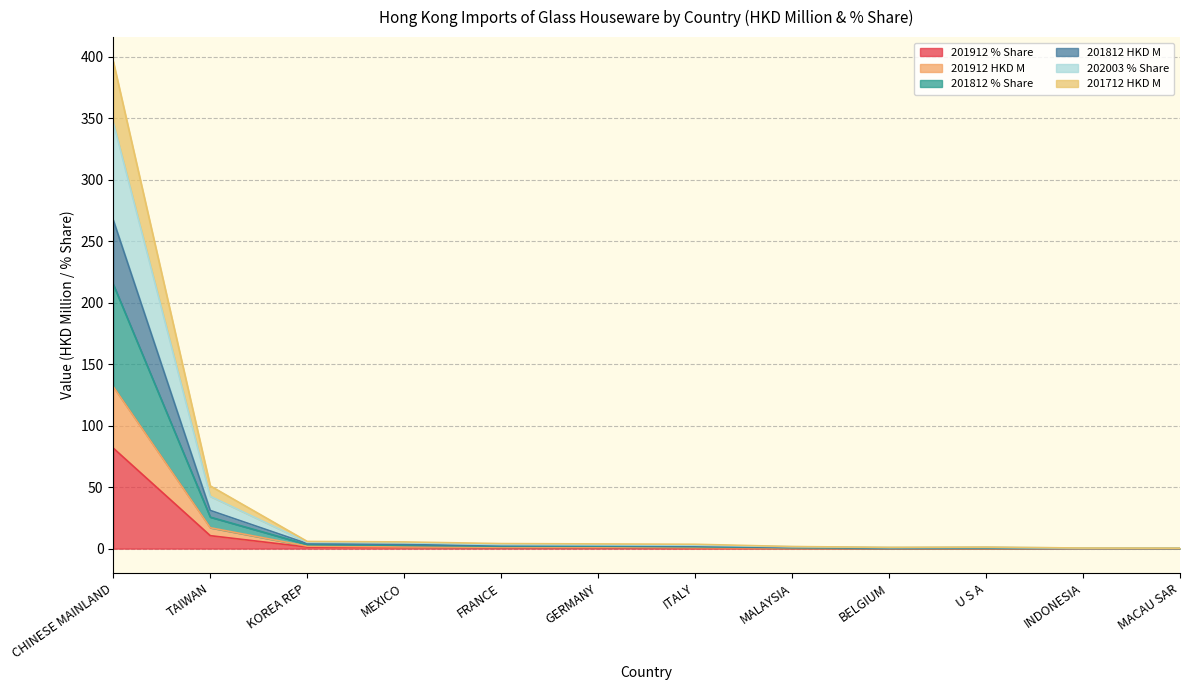

Is the value of 202003 % Share at MEXICO greater than the value of 201712 HKD M at U S A?

Yes